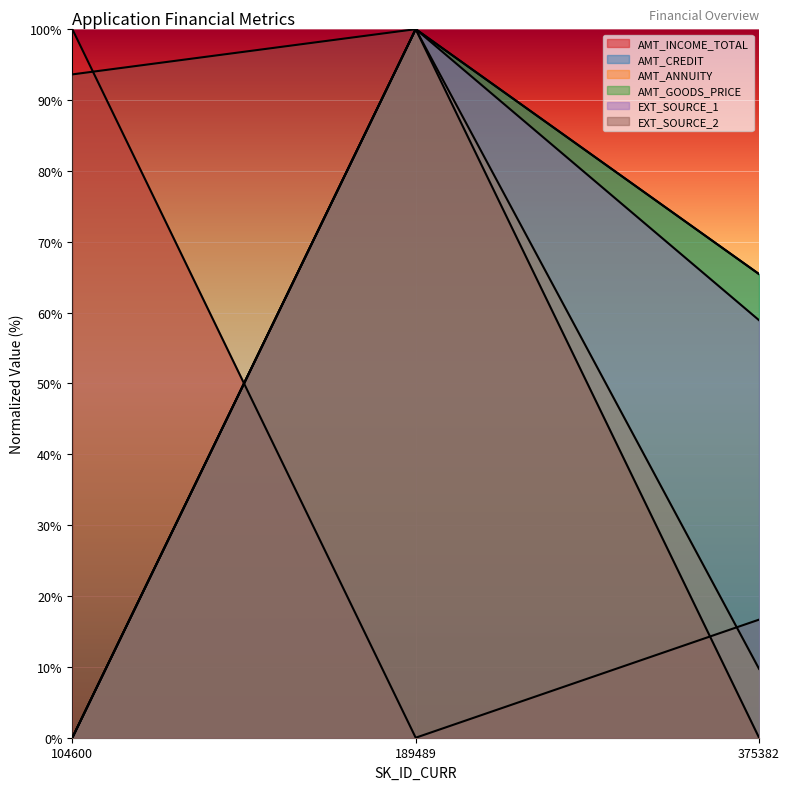

How many data points does each series have?

3